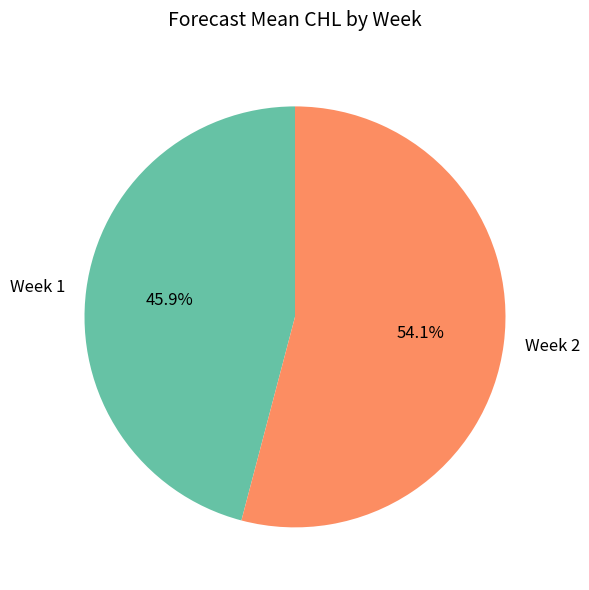

Does Week 1 account for over 50% of the chart?

No